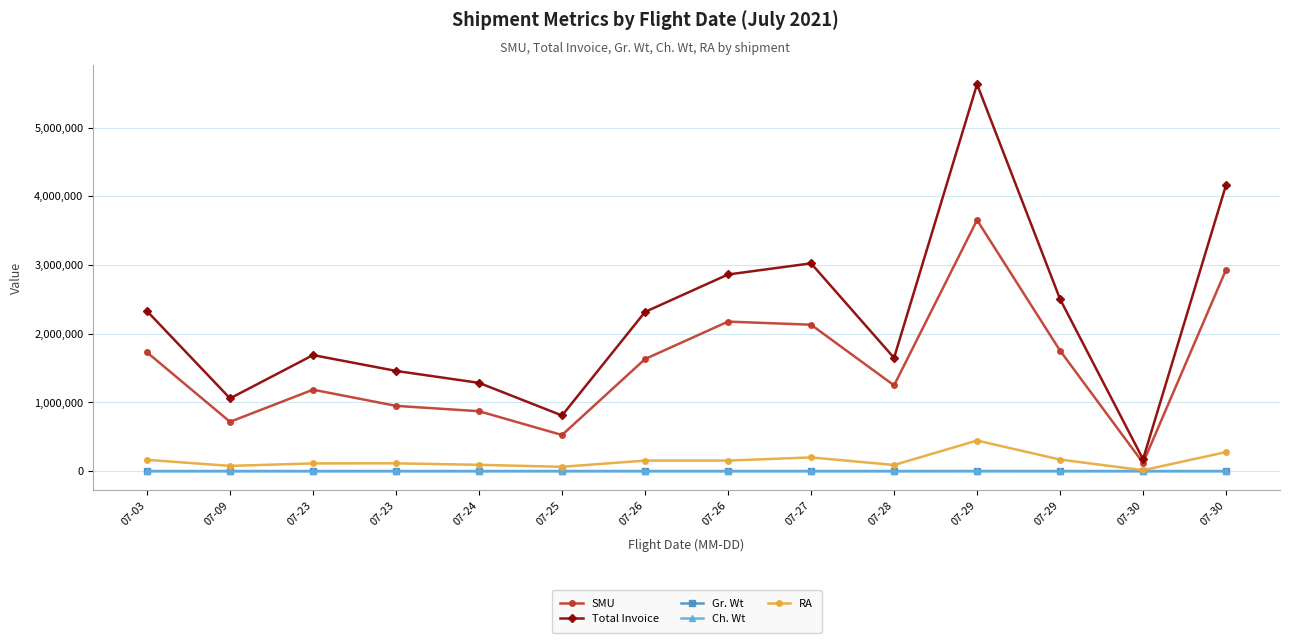

Is this an area chart (filled region under the line)?

No